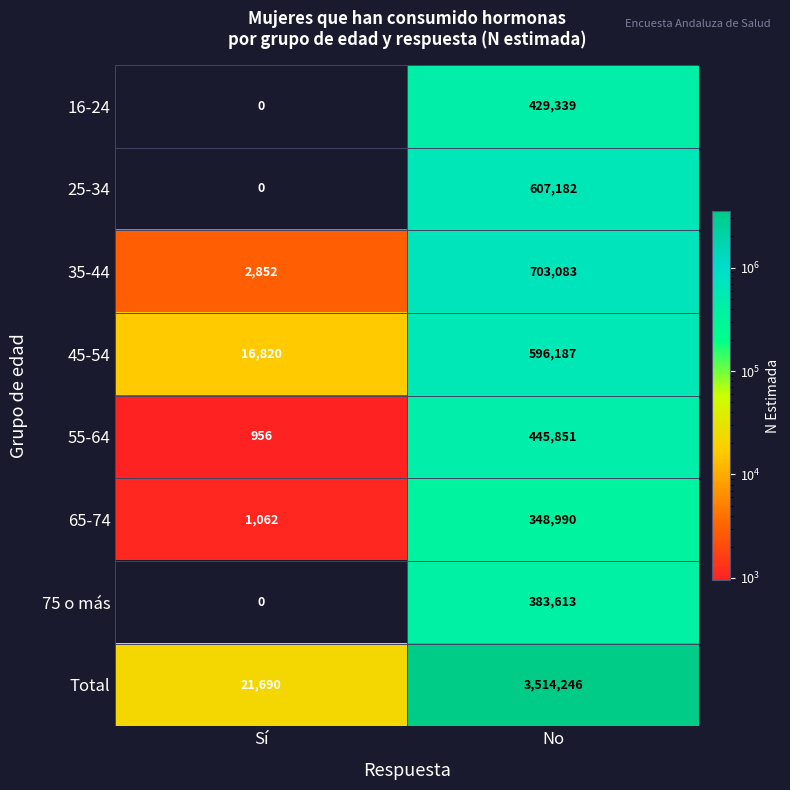

True or false: 65-74 has a value of 1062 at Sí.

True